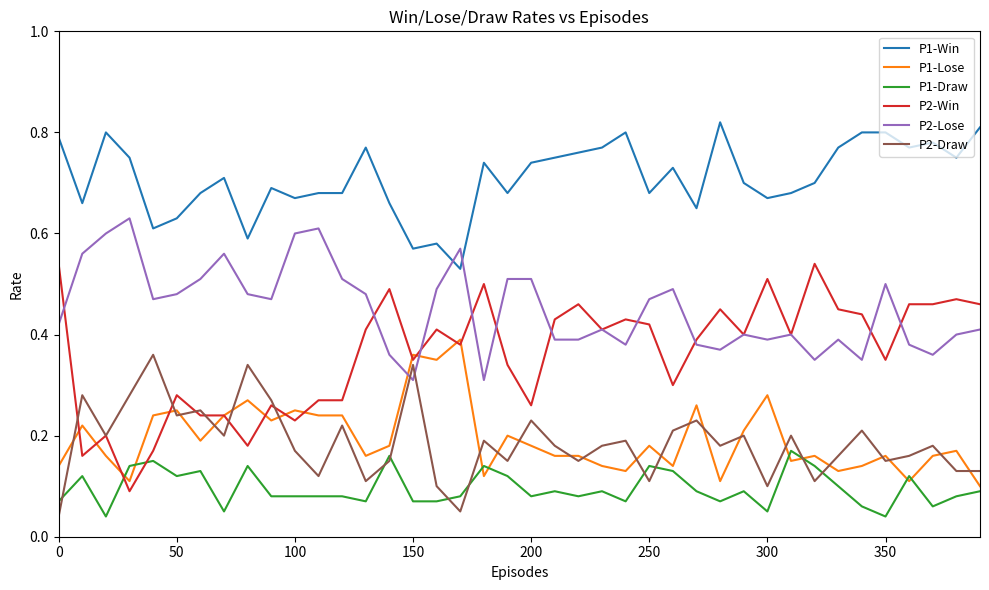

True or false: P1-Draw and P1-Win intersect in this chart.

False